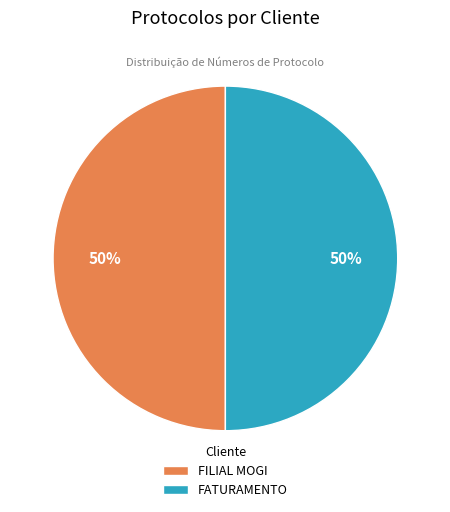

Approximately how many times larger is the value at FILIAL MOGI compared to FATURAMENTO?

1.0